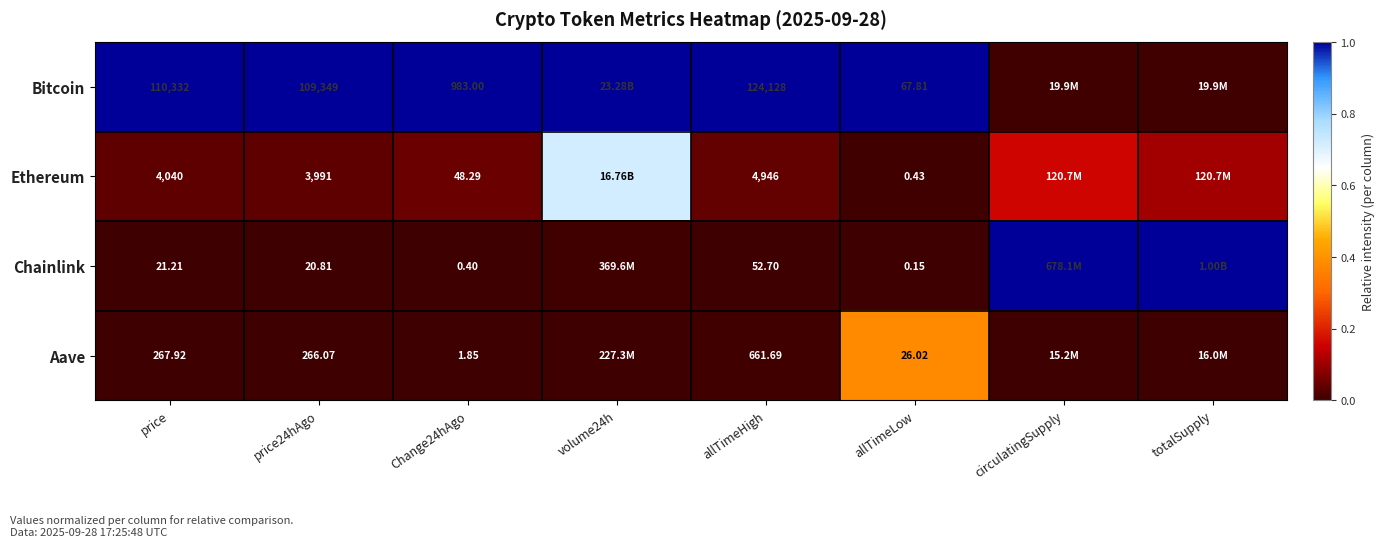

What is the difference between the highest and lowest values at circulatingSupply?

1.0